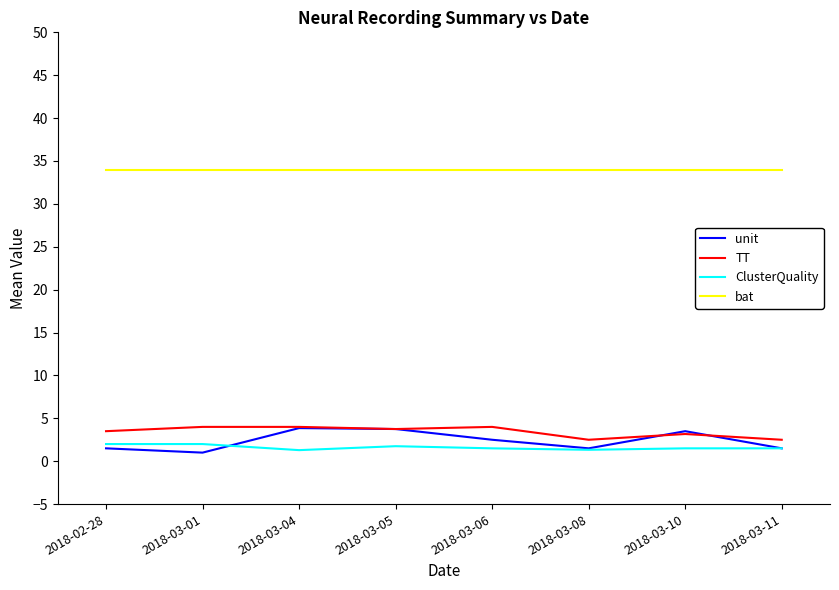

Which series has the largest range (max minus min)?

unit